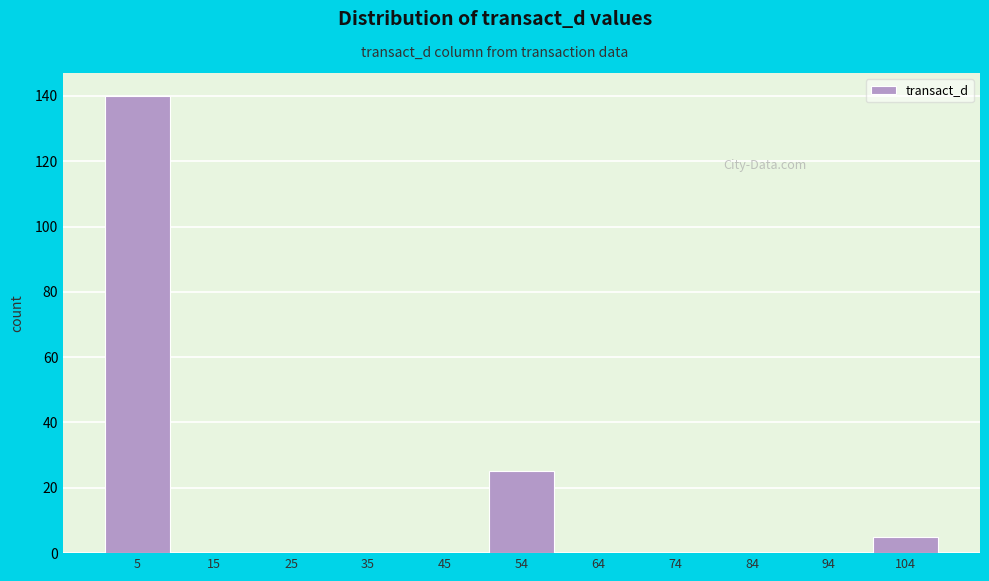

Reading left to right, transcribe this chart: for each bar, give the range it covers on the x-axis and its height. Neither the bar edges nor the heights are printed on the chart, so give them approximately, as read against the axes.

0 to 10: 140
10 to 20: 0
20 to 30: 0
30 to 40: 0
40 to 49: 0
49 to 59: 26
59 to 69: 0
69 to 79: 0
79 to 89: 0
89 to 99: 0
99 to 109: 6